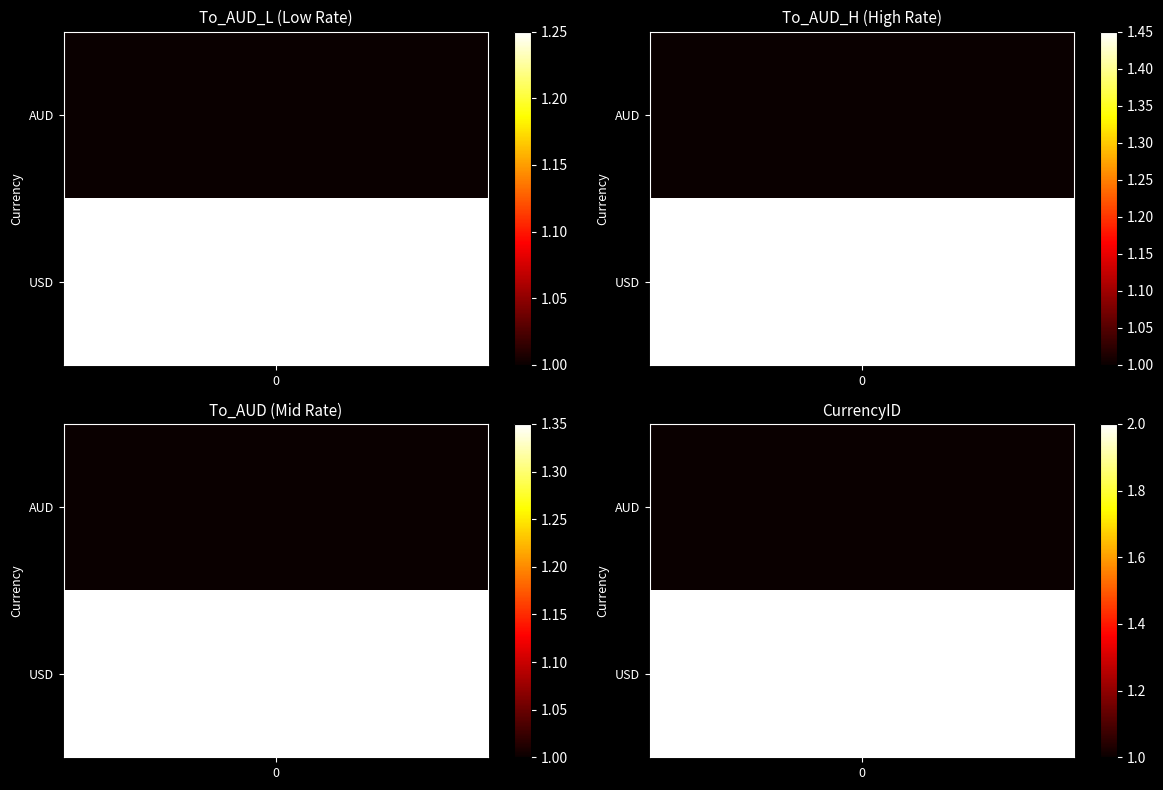

Is it true that CurrencyID equals 2.0 at USD?

True